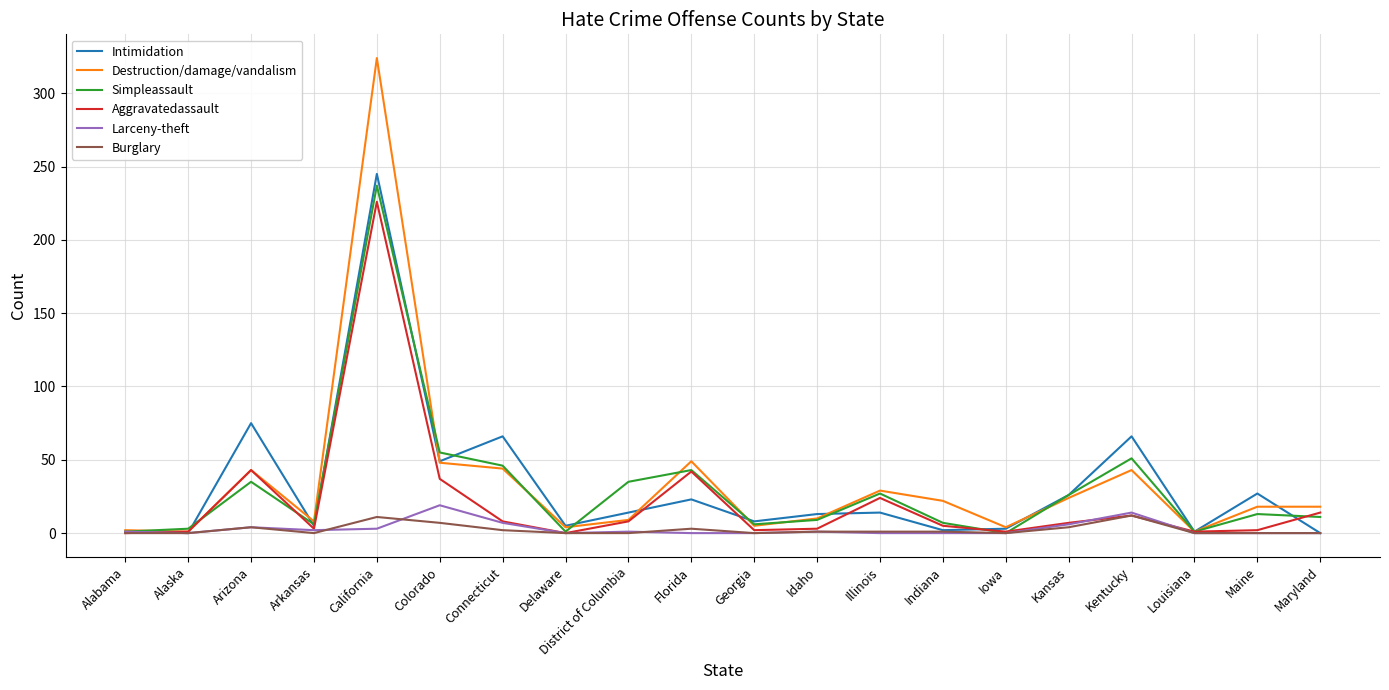

Which series has the widest spread of values?

Destruction/damage/vandalism